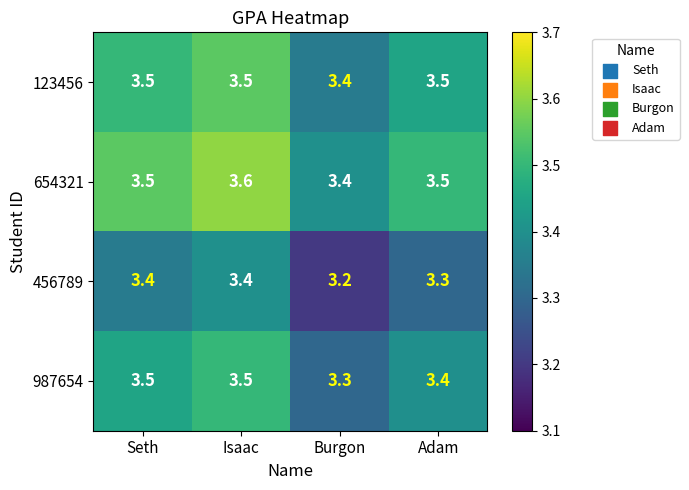

True or false: 456789 has a value of 1.9 at Isaac.

False